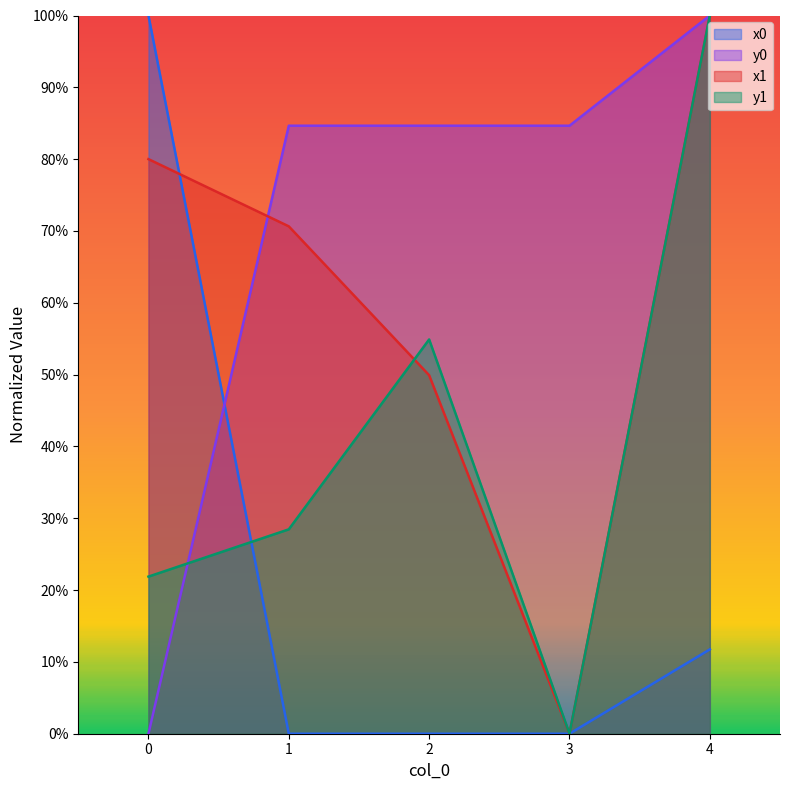

Which label corresponds to the largest value in the chart?

4